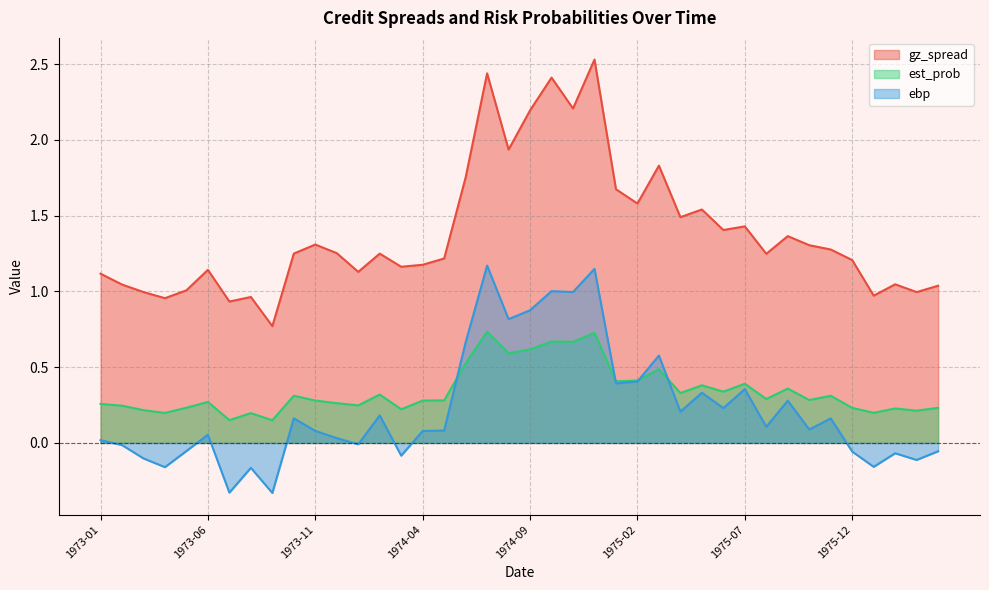

True or false: gz_spread and est_prob intersect in this chart.

False